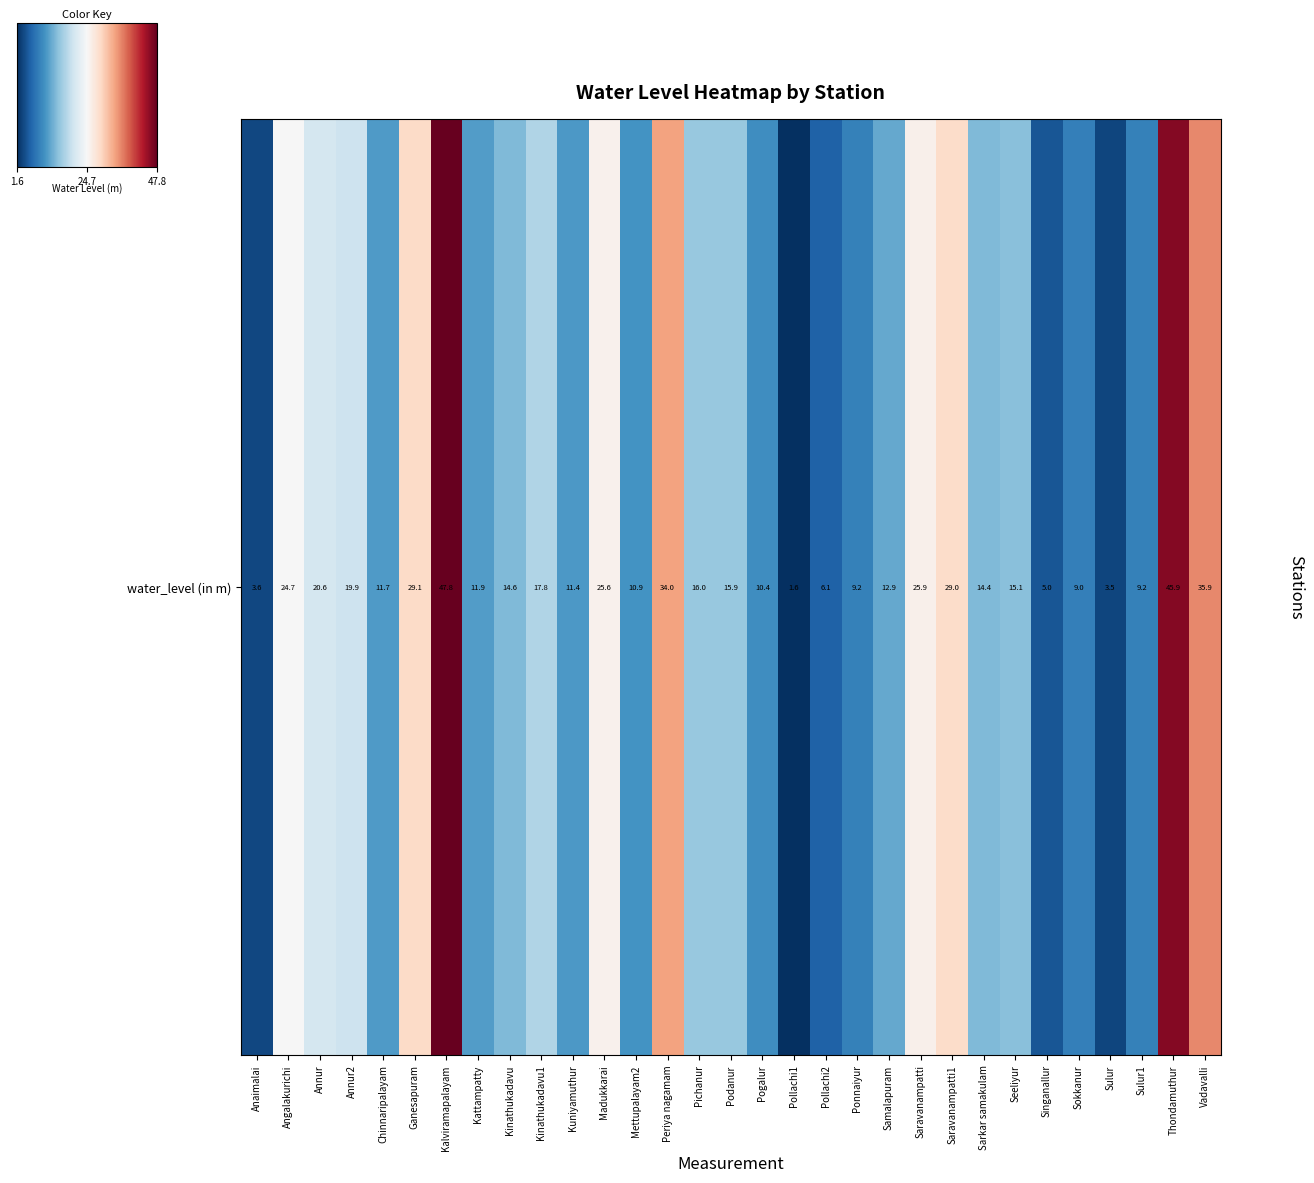

At which label does the data first exceed 14?

Angalakurichi